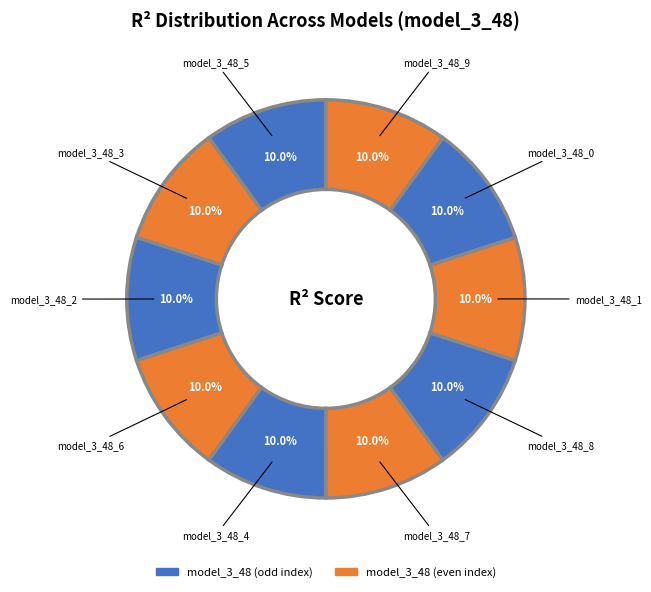

To the nearest percent, what is the average slice percentage?

10%